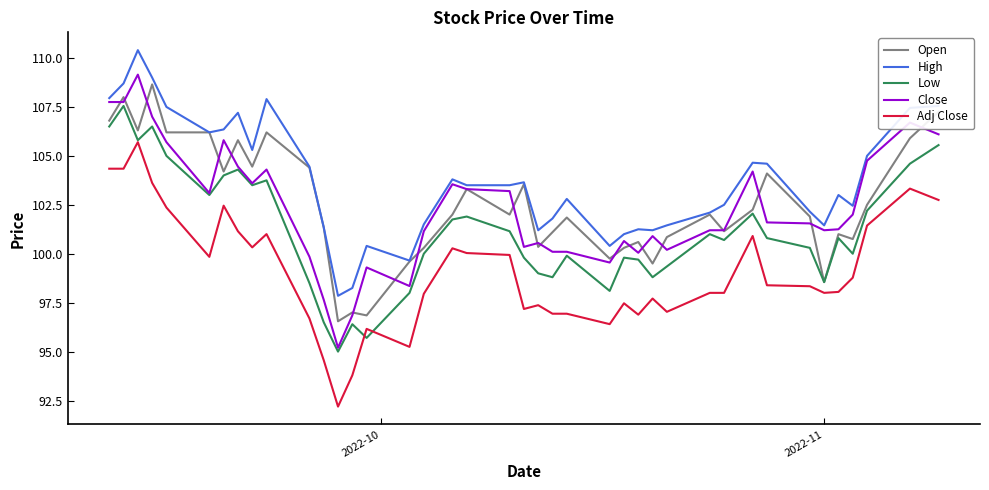

Which series has the largest range (max minus min)?

Close